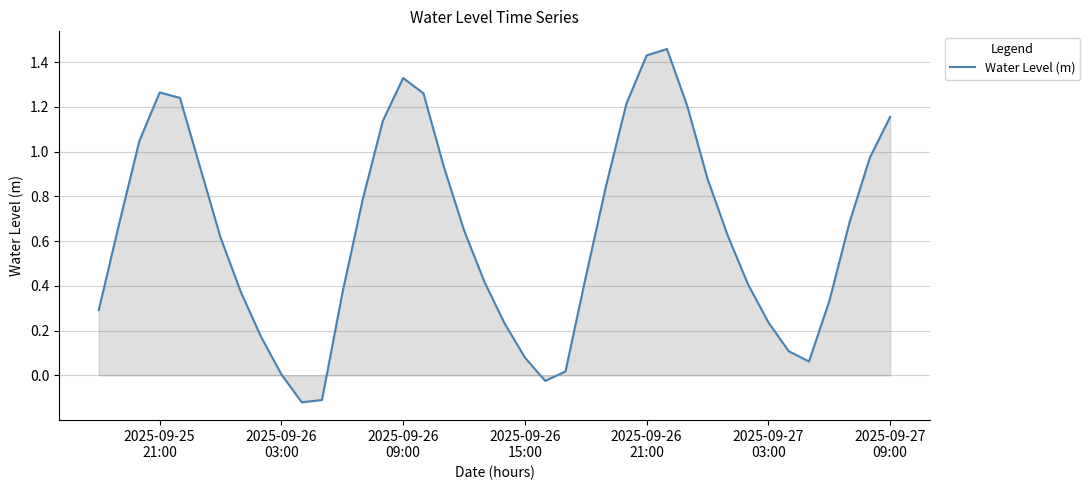

Does the chart display data point markers on the line(s)?

No